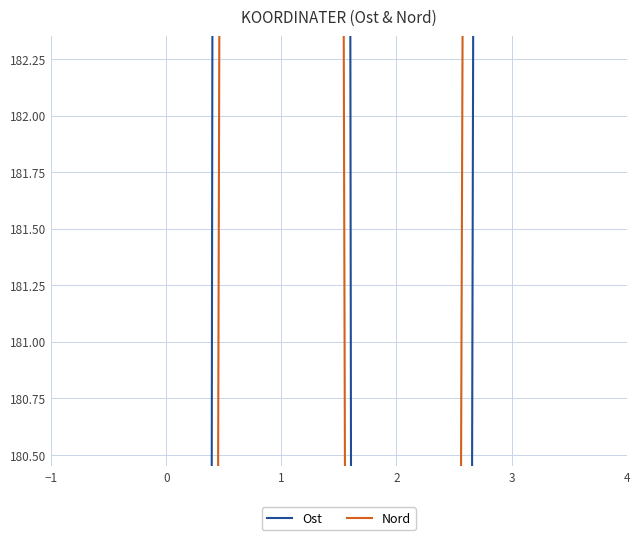

What is the label of the 4th point from the right?

−1